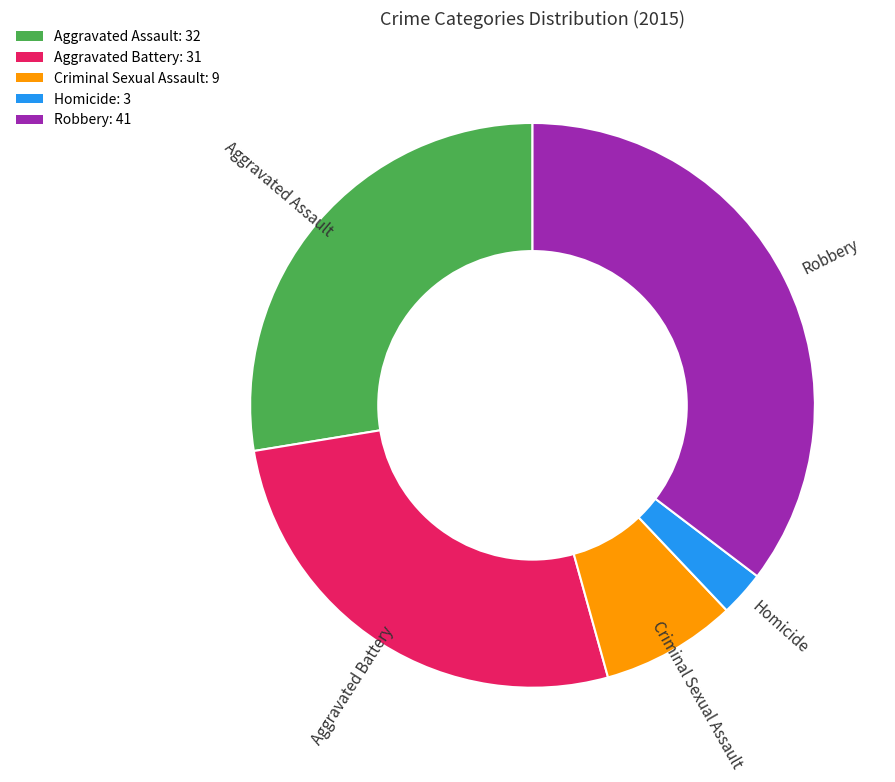

How many segments does this pie chart have?

5